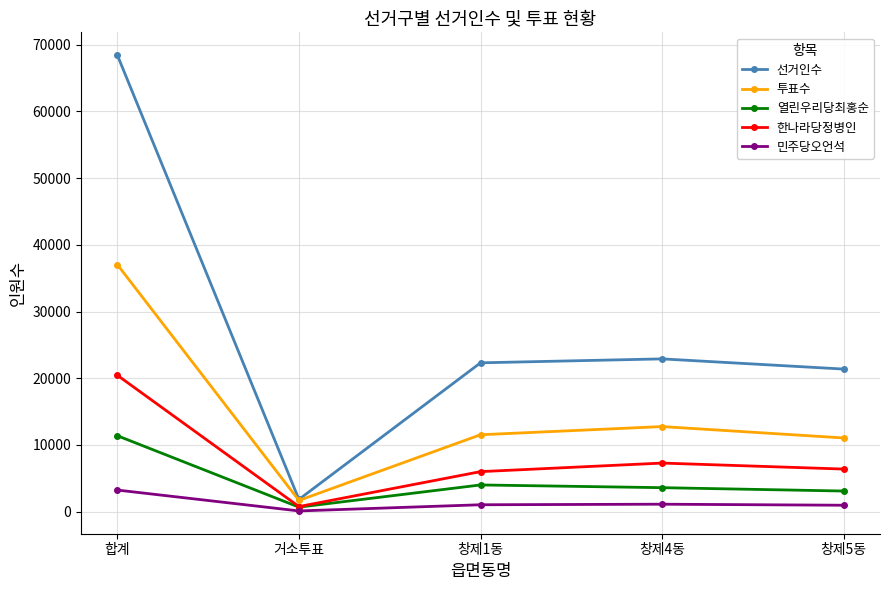

Between 거소투표 and 창제5동, which series saw the biggest shift?

선거인수